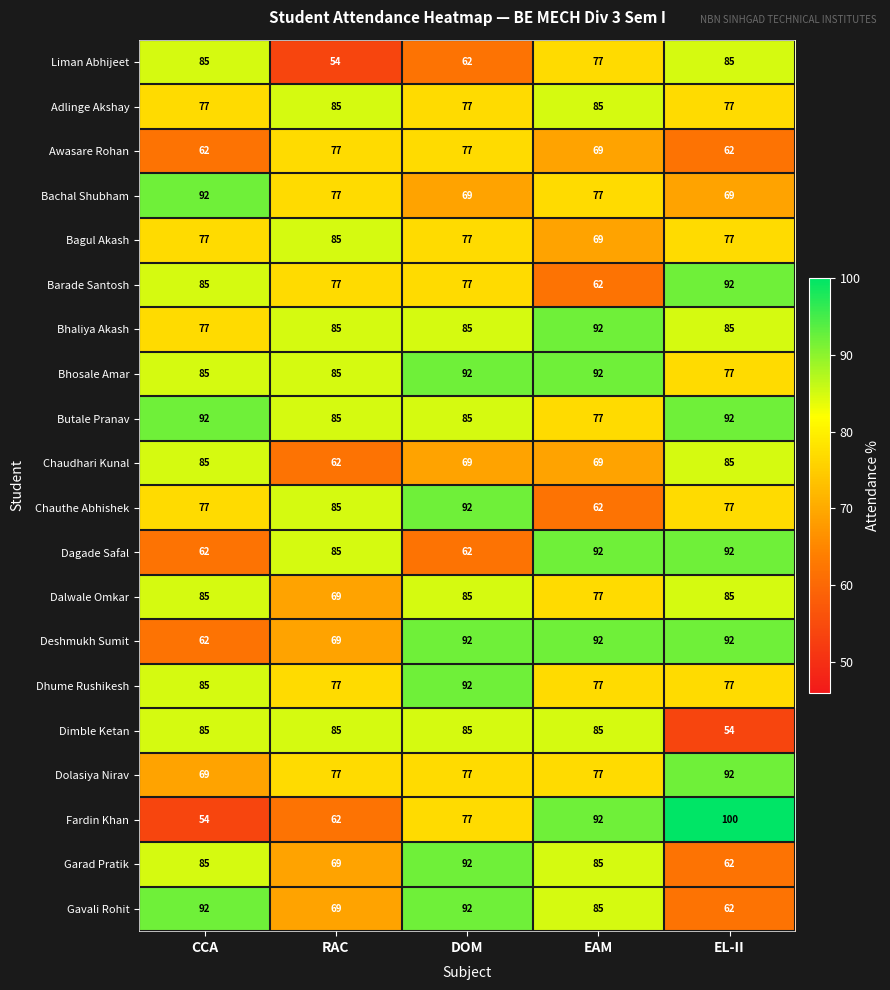

True or false: Bachal Shubham has a value of 106 at EL-II.

False